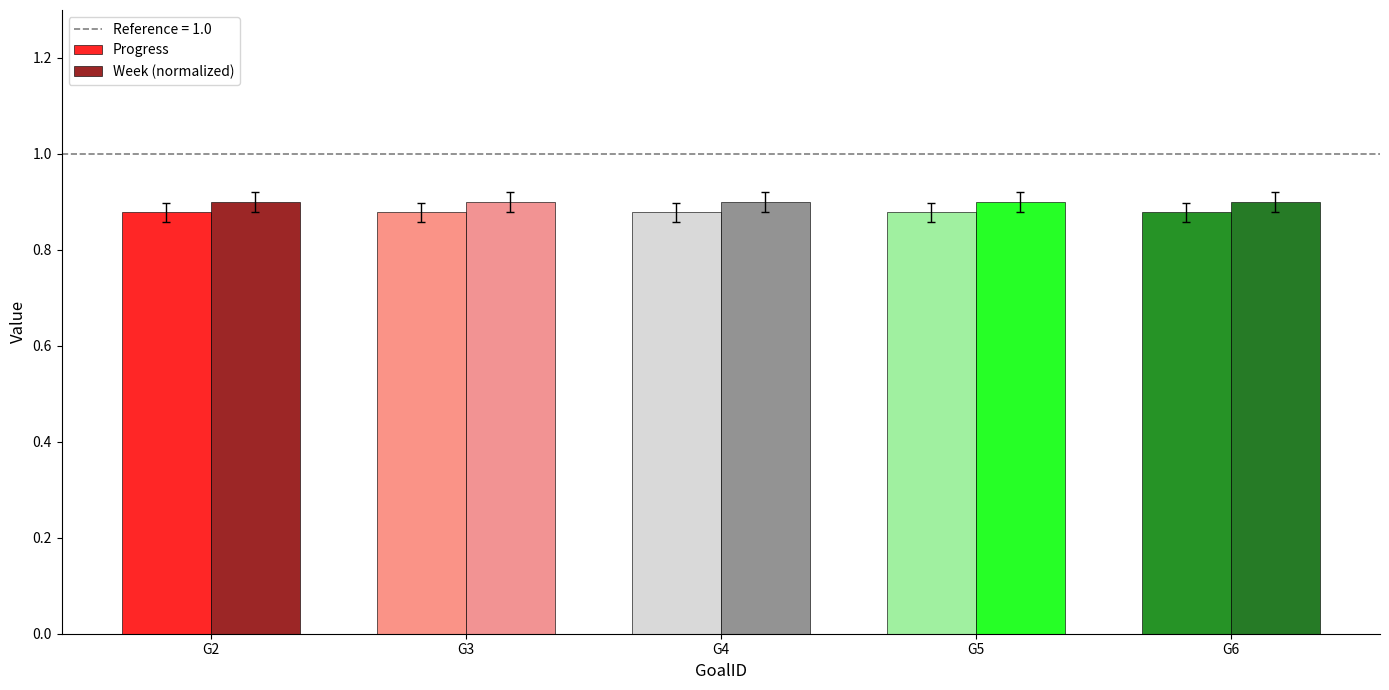

Does the chart contain stacked bars?

No